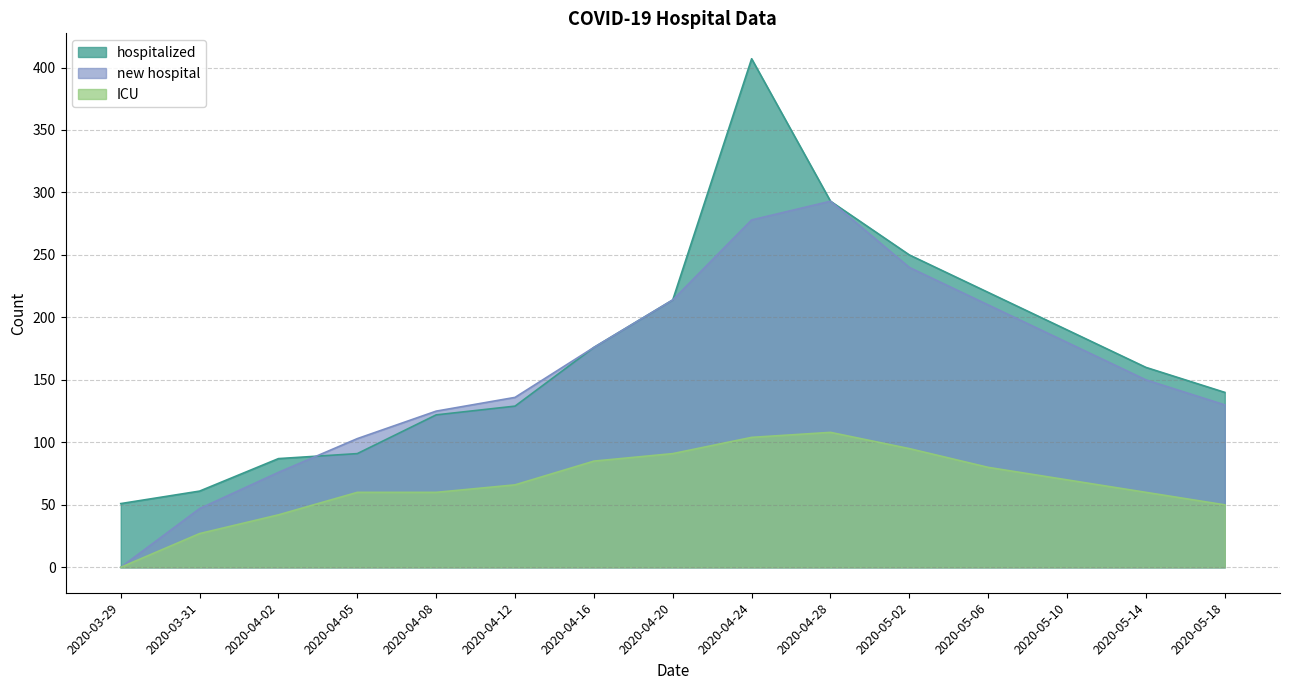

At which label does ICU first exceed 66?

2020-04-16